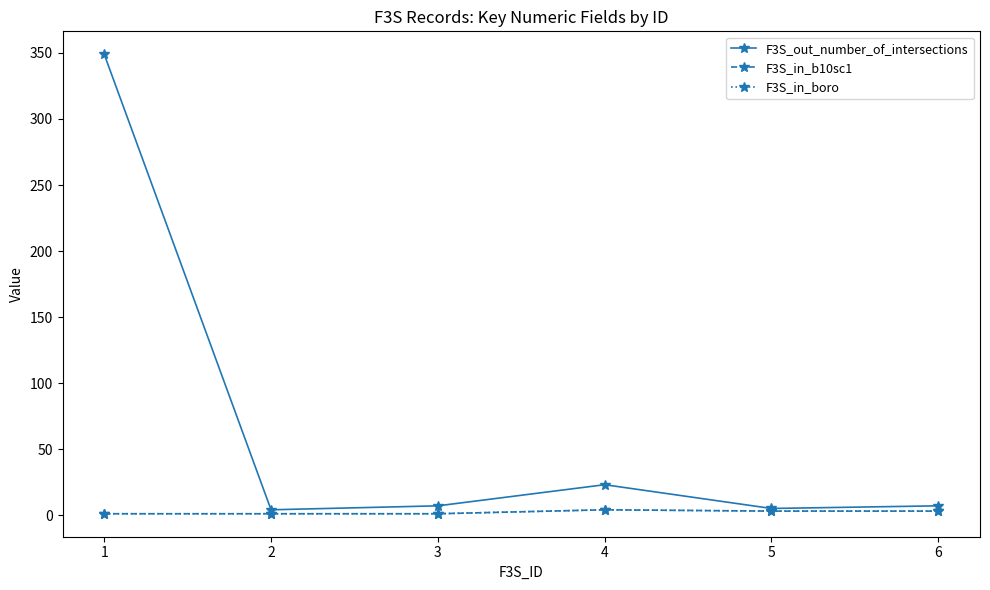

Rank the series at 4 from lowest to highest value.

F3S_in_b10sc1, F3S_in_boro, F3S_out_number_of_intersections